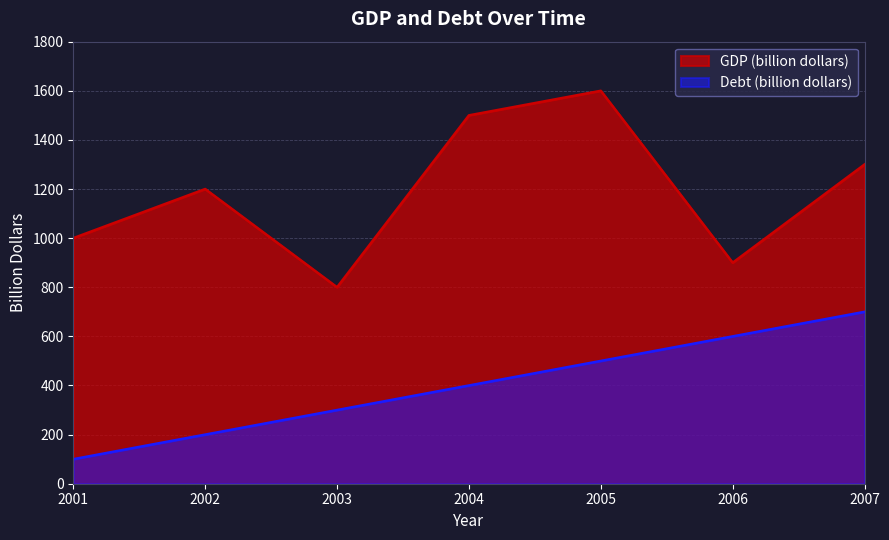

Which category has the lowest value in the Debt (billion dollars) series?

2001